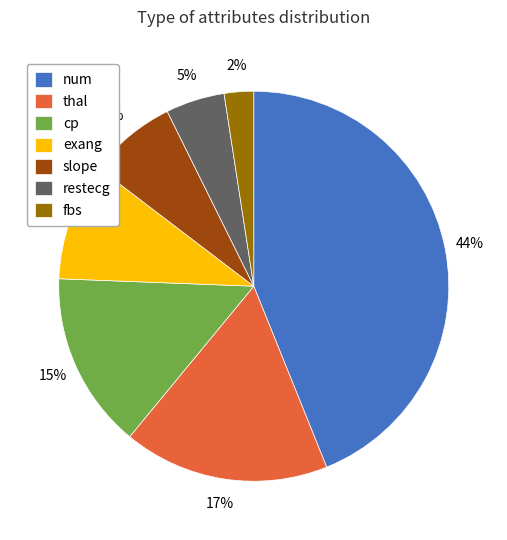

Is it true that restecg is 5% of the pie?

True